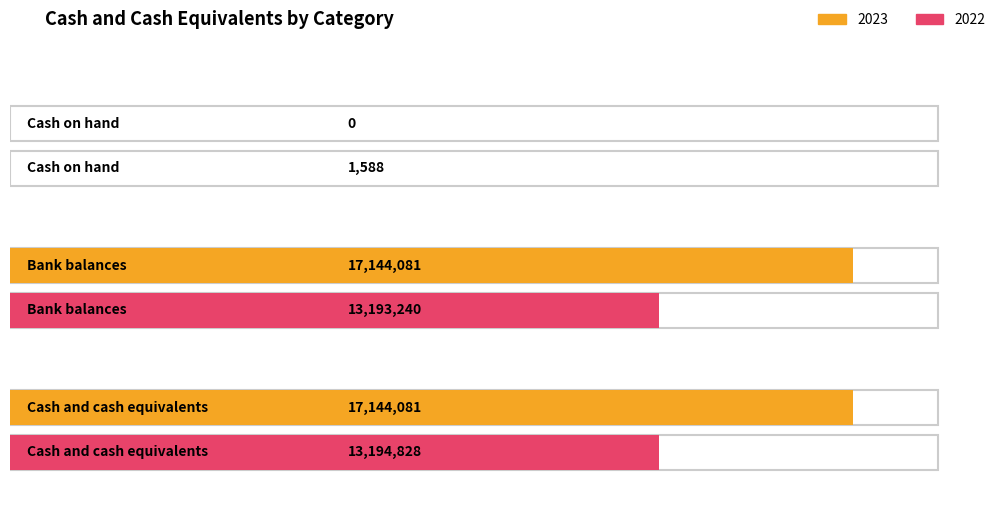

Which has a higher value, Cash and cash equivalents or Cash on hand?

Cash and cash equivalents